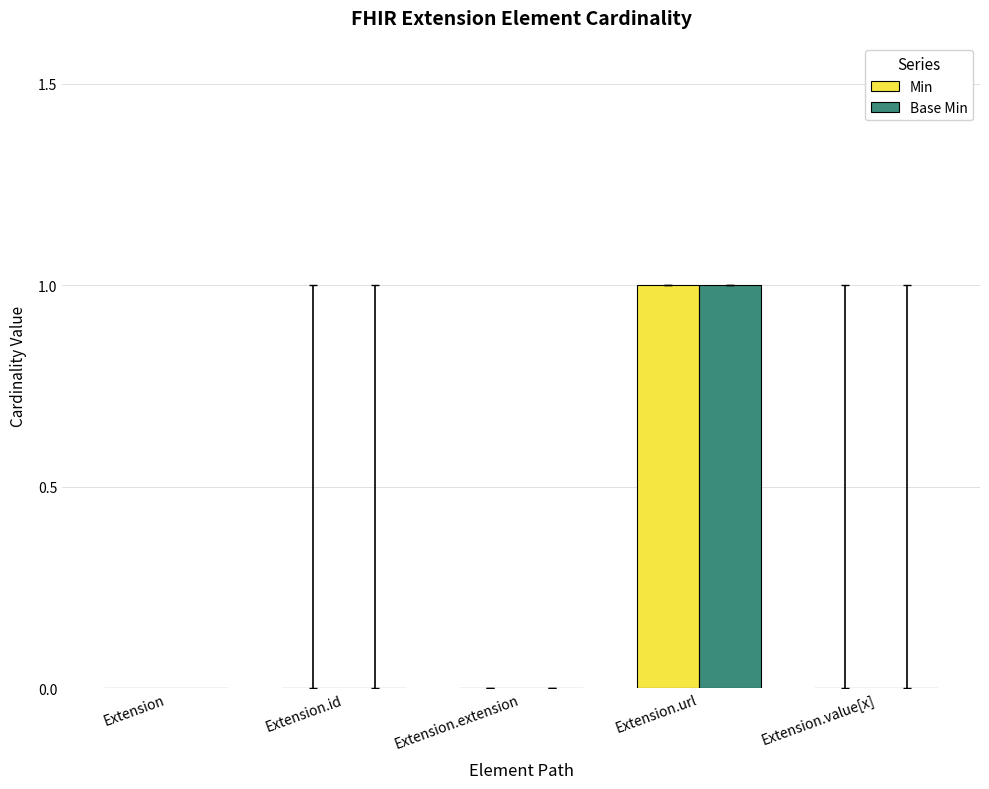

Where is Min nearest to the value 0?

Extension